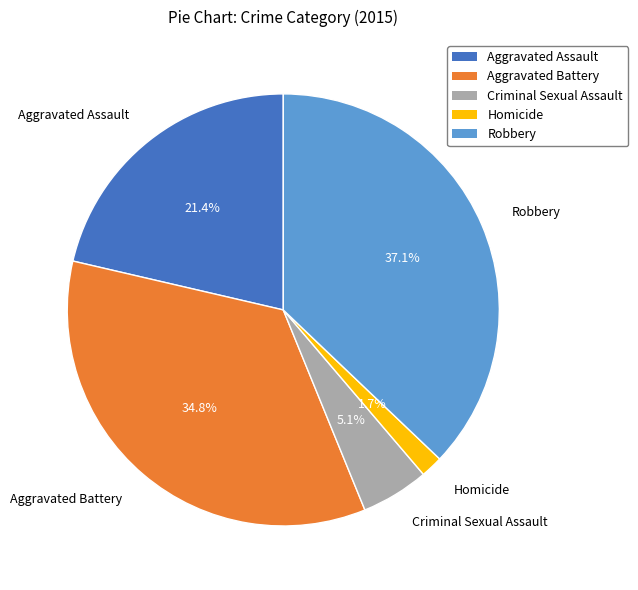

Is there a majority slice in this chart?

No